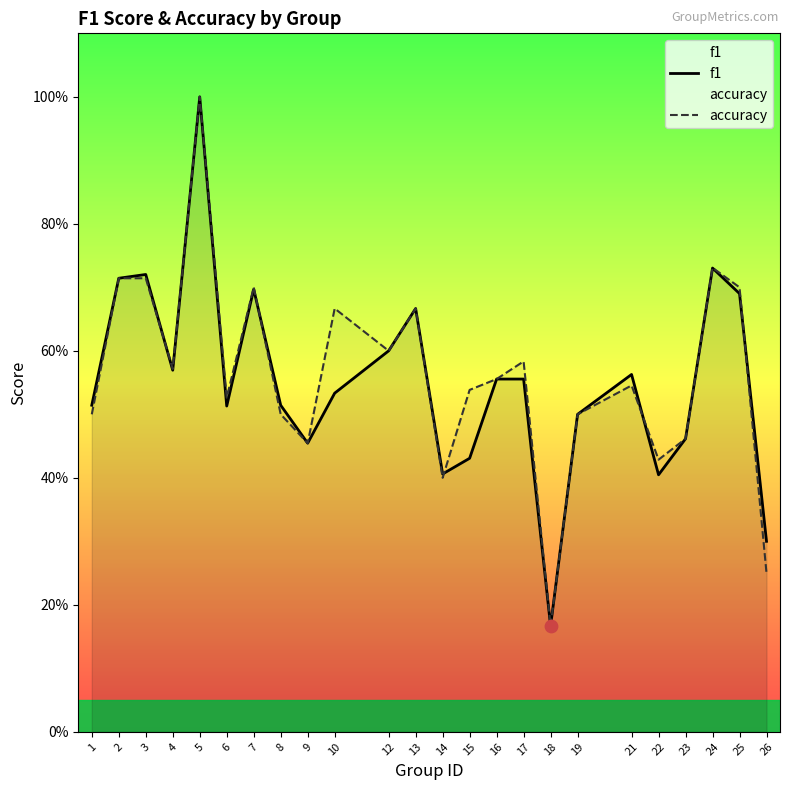

At which category is the sum across all series the highest?

5